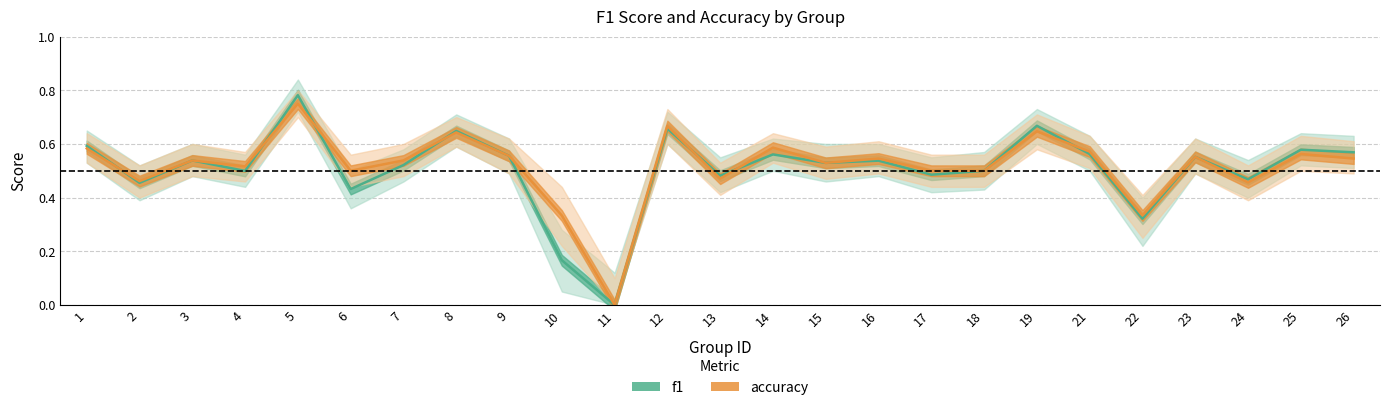

List the series in order of their peak value, highest first.

f1, accuracy